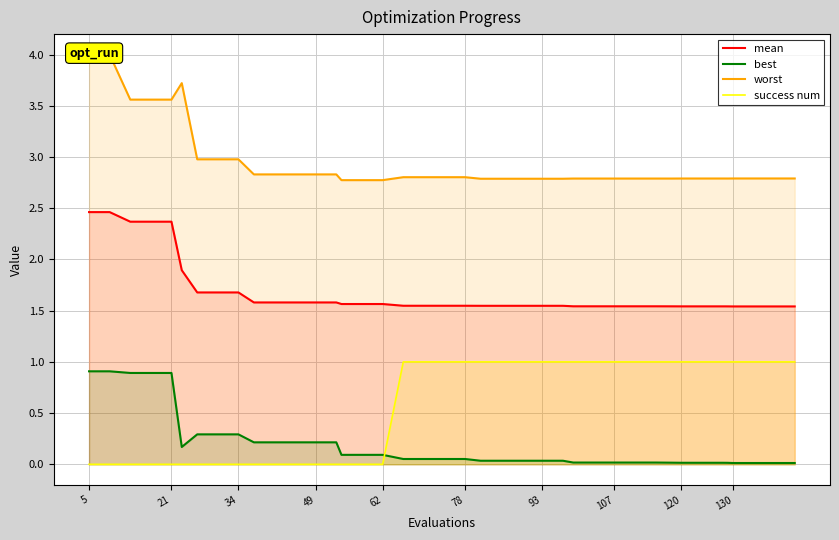

How many lines are shown in the chart?

4